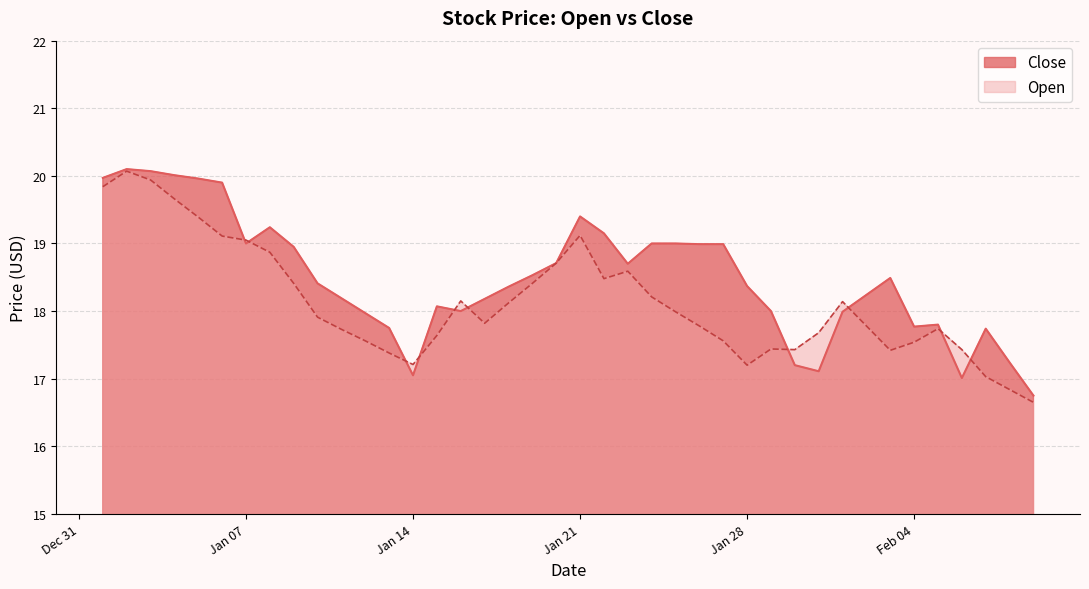

Which series changed the most between 2025-01-04 and 2025-02-09?

Close